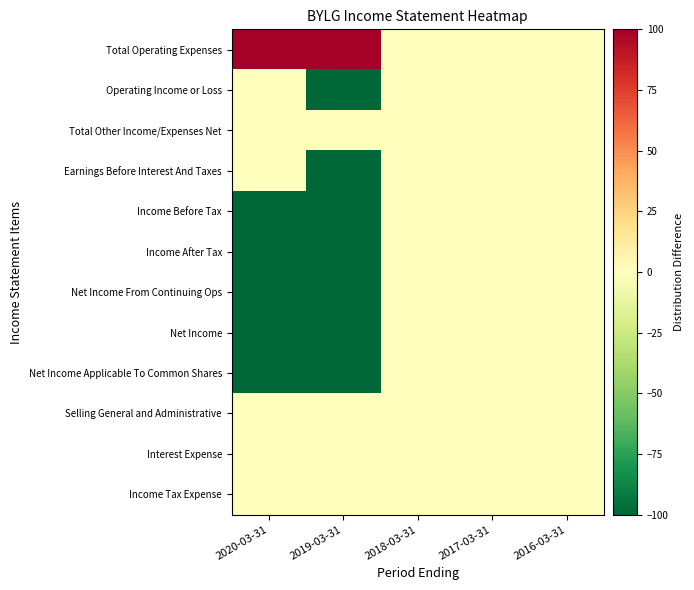

Which has a higher value, 2017-03-31 or 2020-03-31?

2020-03-31